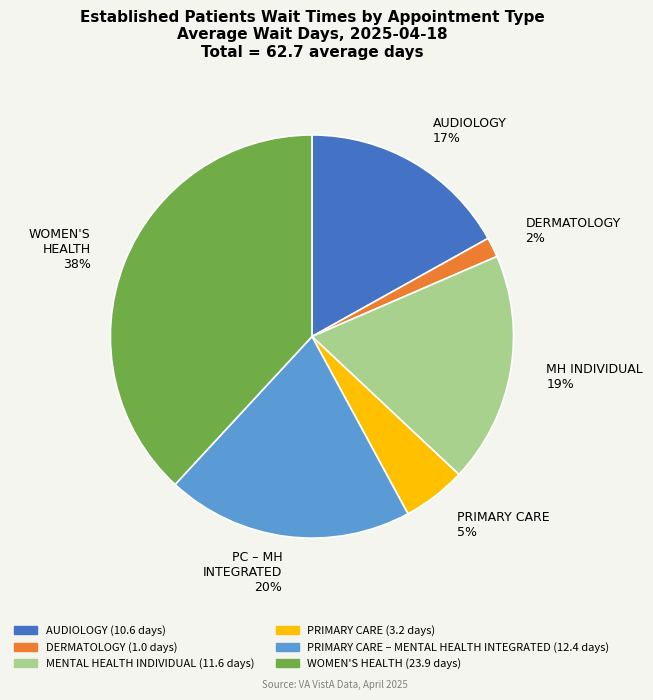

How many slices are in this pie chart?

6